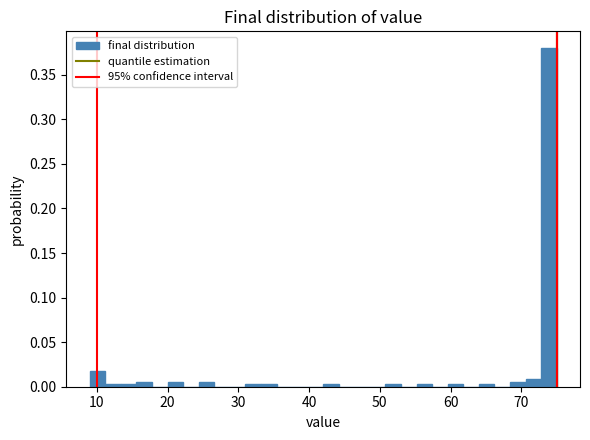

Around what value on the x-axis is the tallest bar? Give the approximate position of its centre, as read against the axis.

74